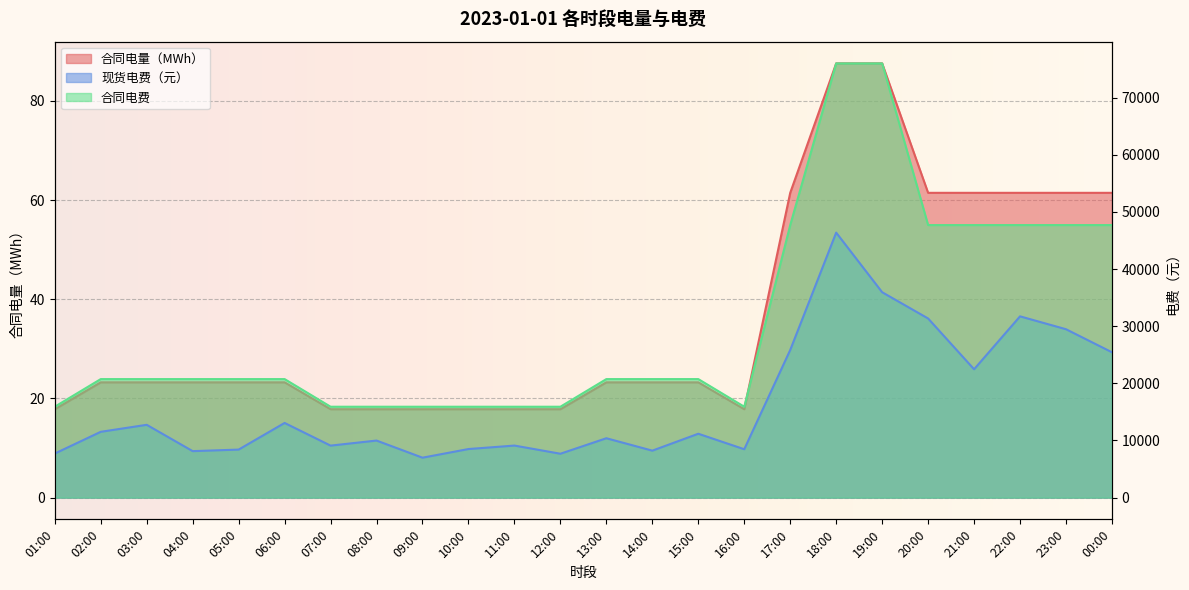

The value of 合同电量（MWh） at 15:00 is 23.3. True or false?

True